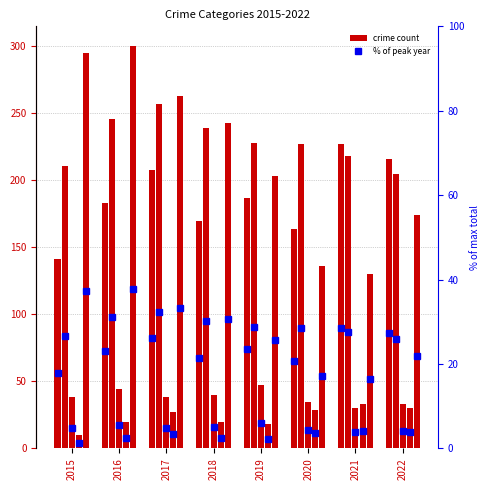

List the labels in order of Criminal Sexual Assault value, smallest first.

2021, 2022, 2020, 2015, 2017, 2018, 2016, 2019